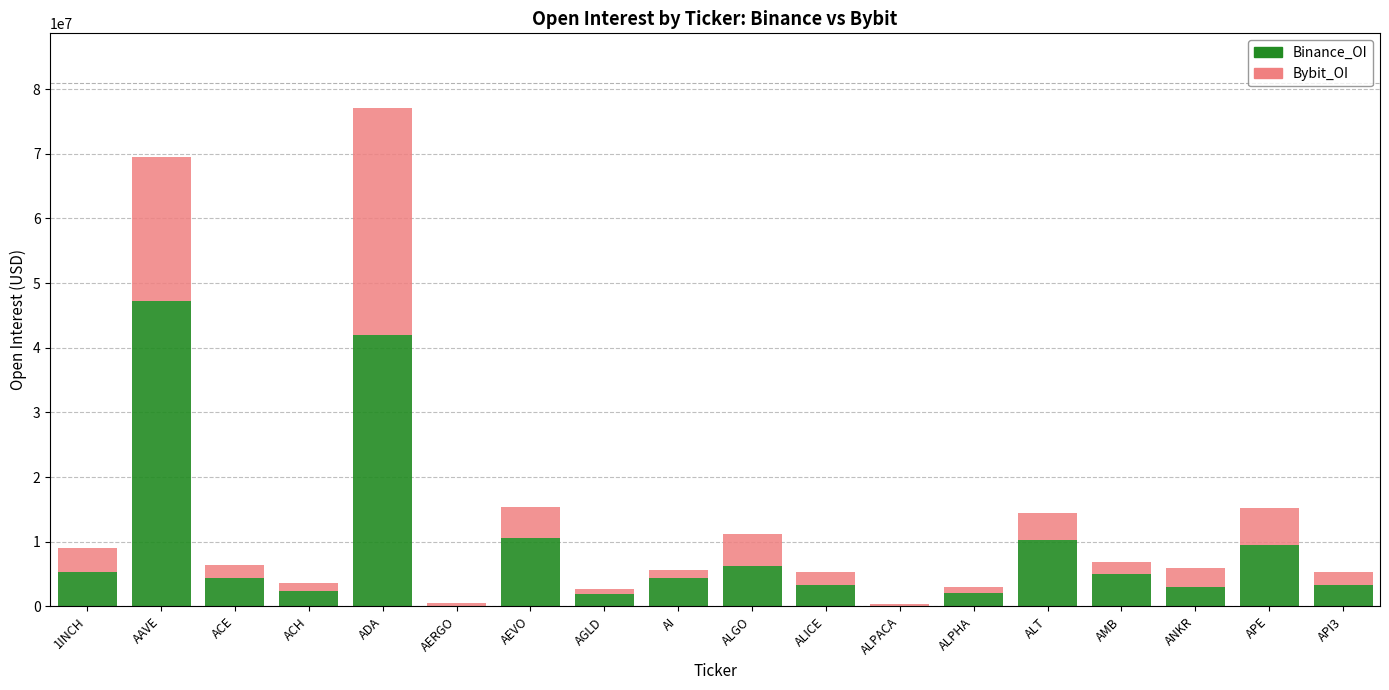

Is it true that Binance_OI equals 3282691 at ALICE?

True